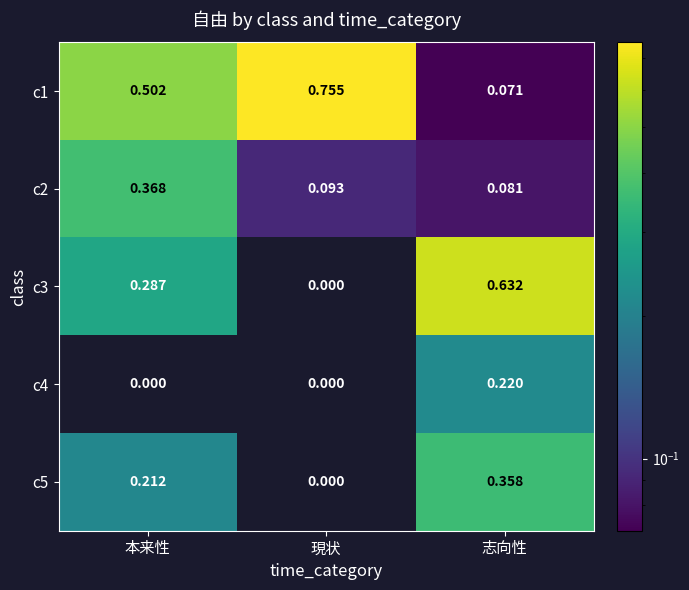

What is the total value across all series at 本来性?

1.4